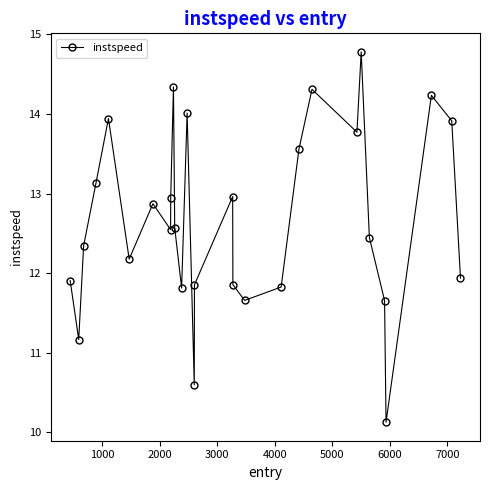

What is the difference between the maximum and minimum values?

4.7